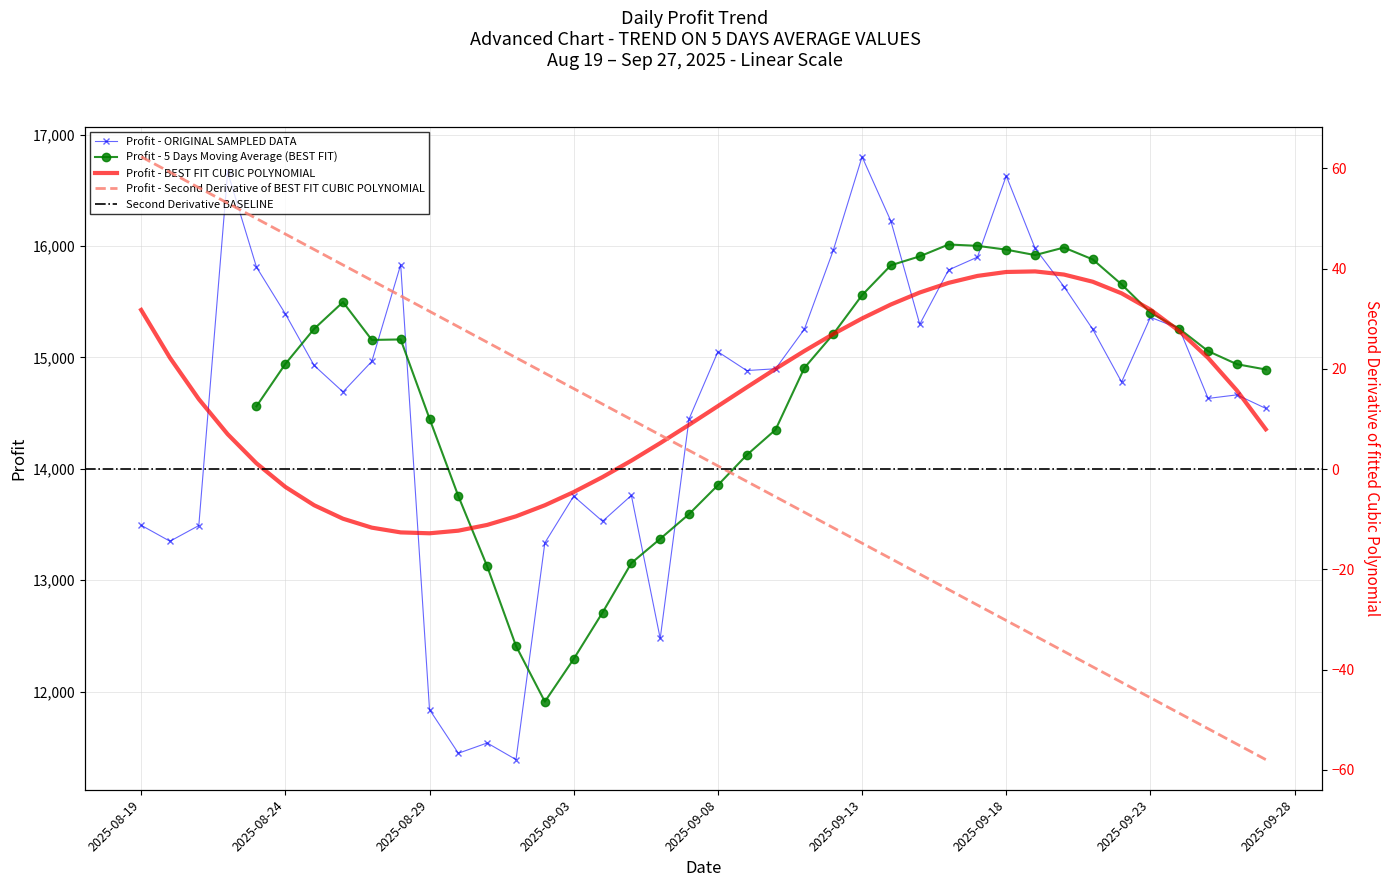

What is the sum of the values at 09/01/2025 and 08/27/2025?

26355.5